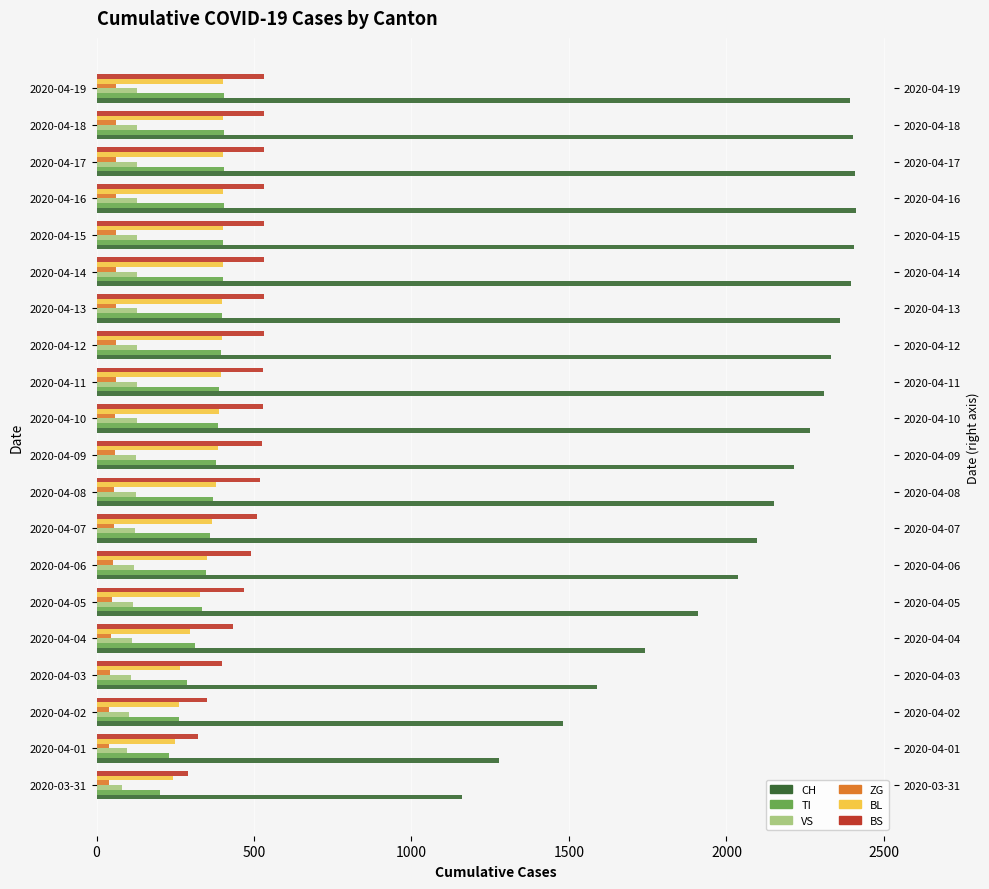

What are all the series names shown in the legend?

CH, TI, VS, ZG, BL, BS